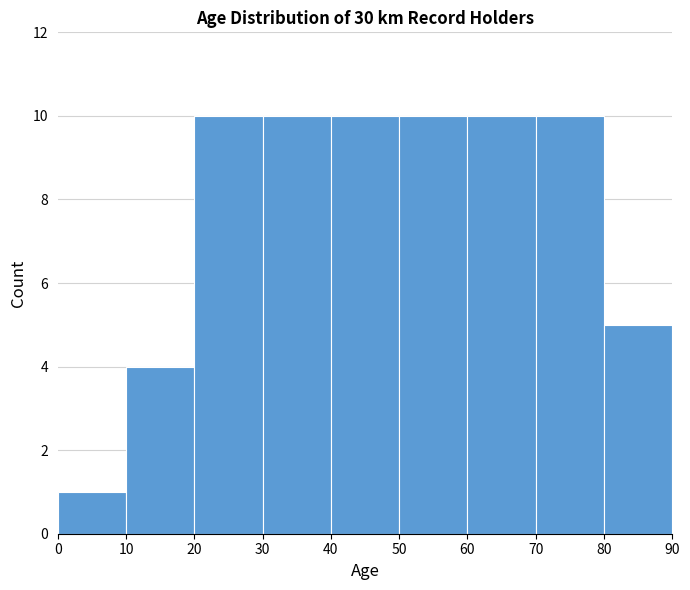

Reading left to right, list every bar in this chart as the range it spans on the x-axis followed by its height. The values are not printed on the chart, so give them approximately, as read against the axis.

0 to 10: 1
10 to 20: 4
20 to 30: 10
30 to 40: 10
40 to 50: 10
50 to 60: 10
60 to 70: 10
70 to 80: 10
80 to 90: 5